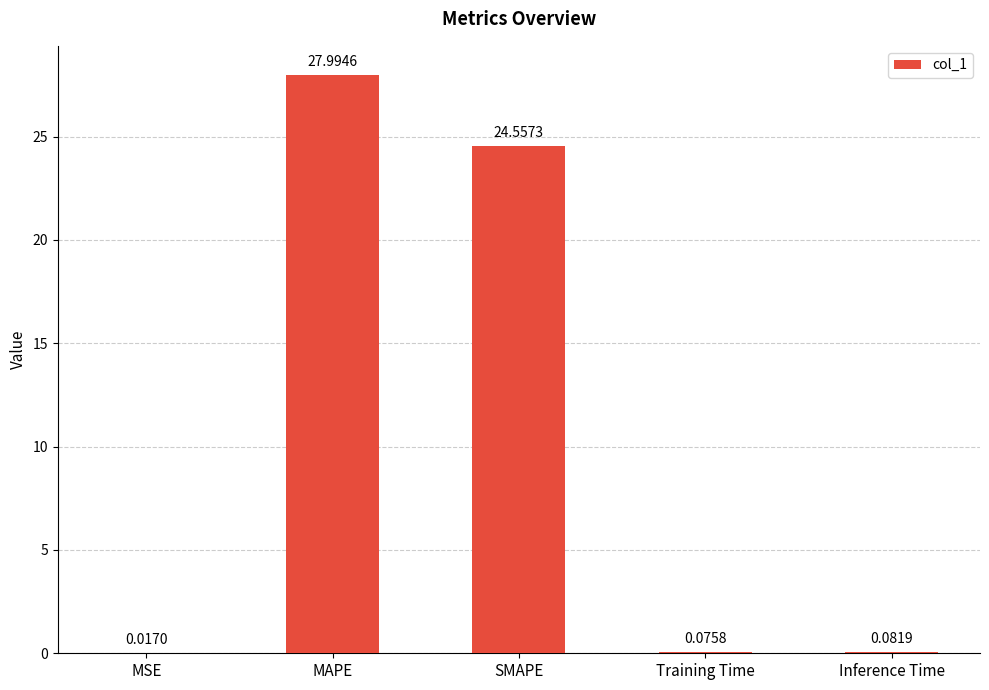

What is the sum of all values?

52.7